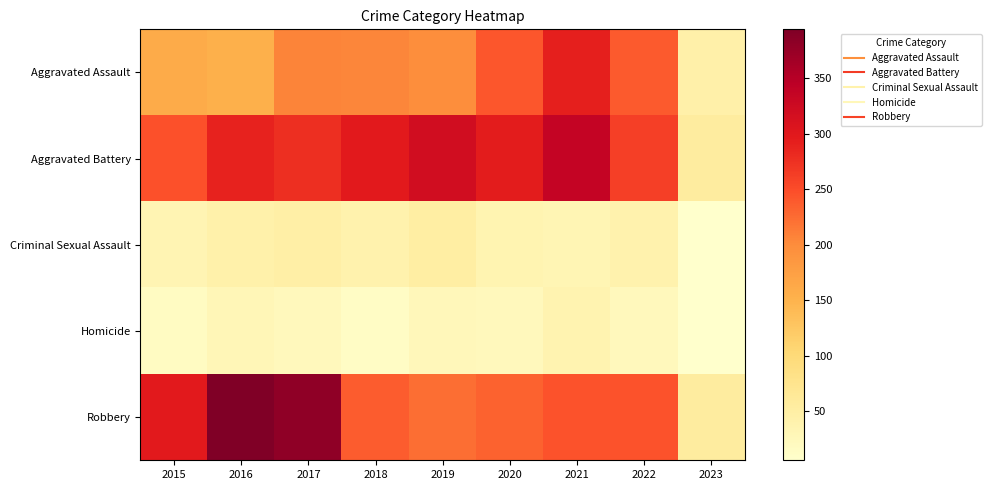

At 2021, list the series in order from smallest to largest.

Criminal Sexual Assault, Homicide, Robbery, Aggravated Assault, Aggravated Battery